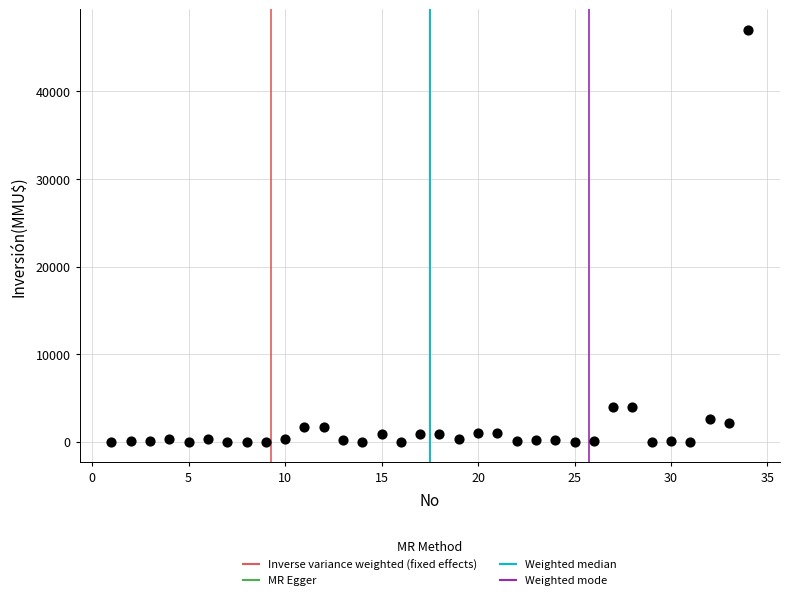

What is the range of X values (max minus min)?

33